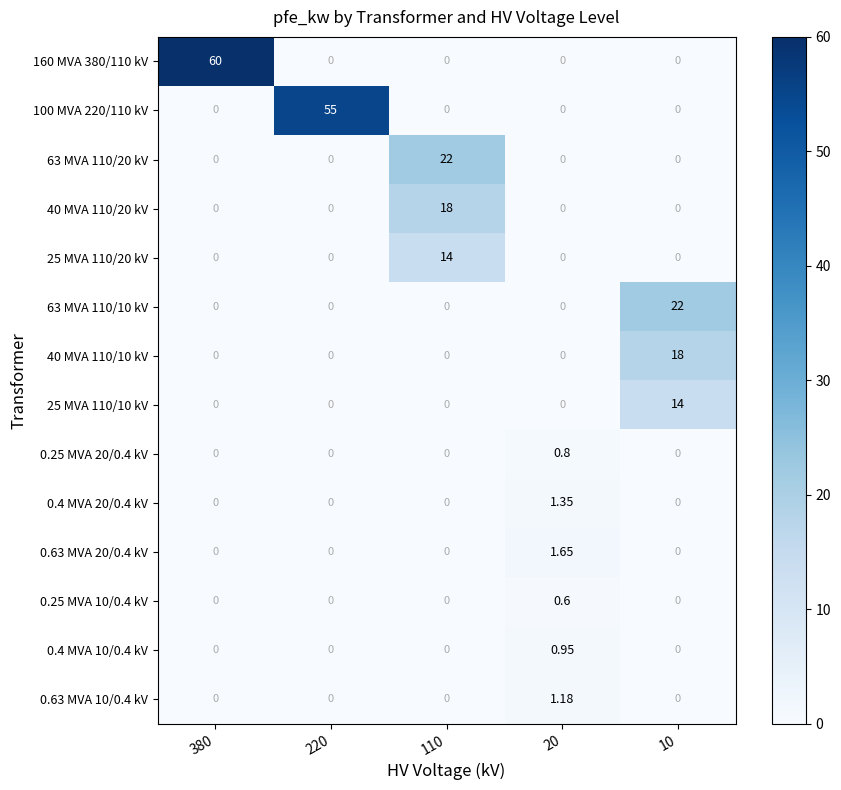

How many series are shown in this chart?

14